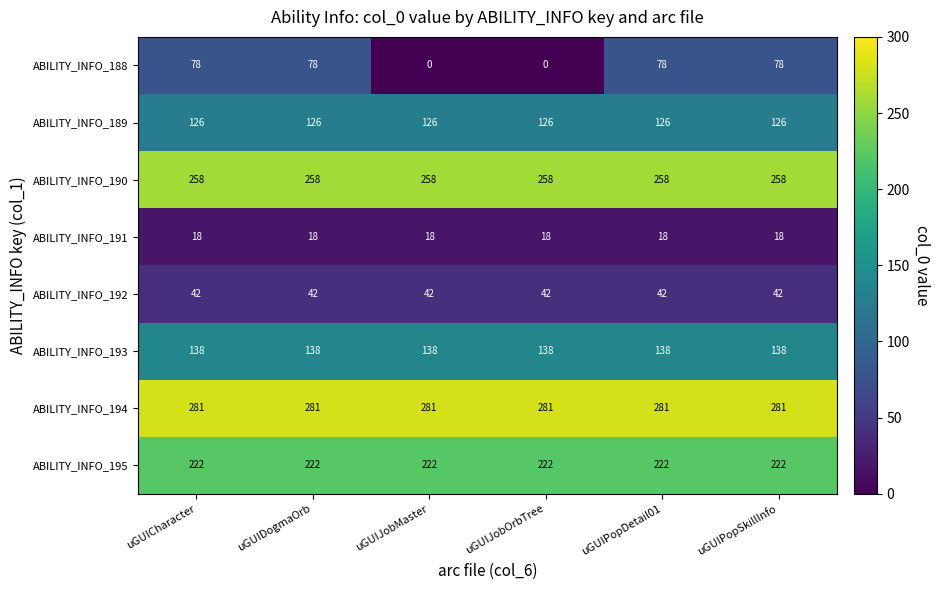

What is the sum of all ABILITY_INFO_188 values?

312